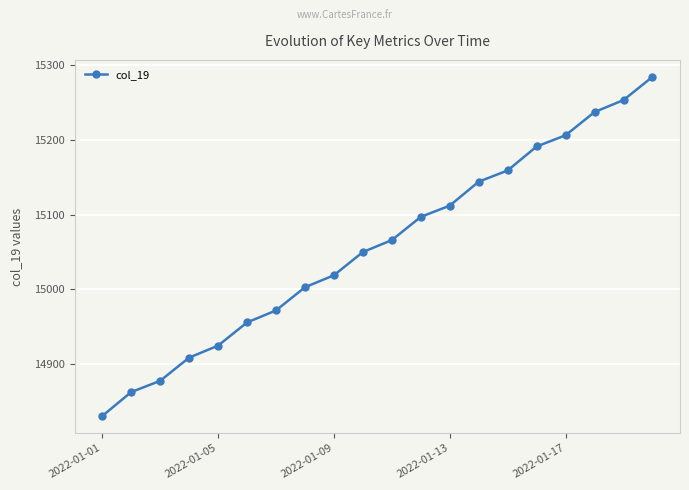

True or false: the data has more than 1 interior local peaks.

False